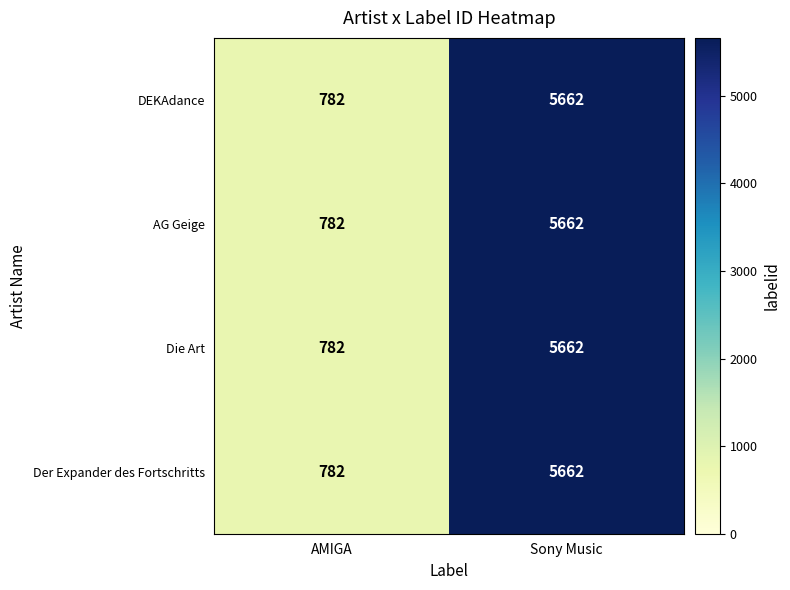

List the labels in order of DEKAdance value, smallest first.

AMIGA, Sony Music